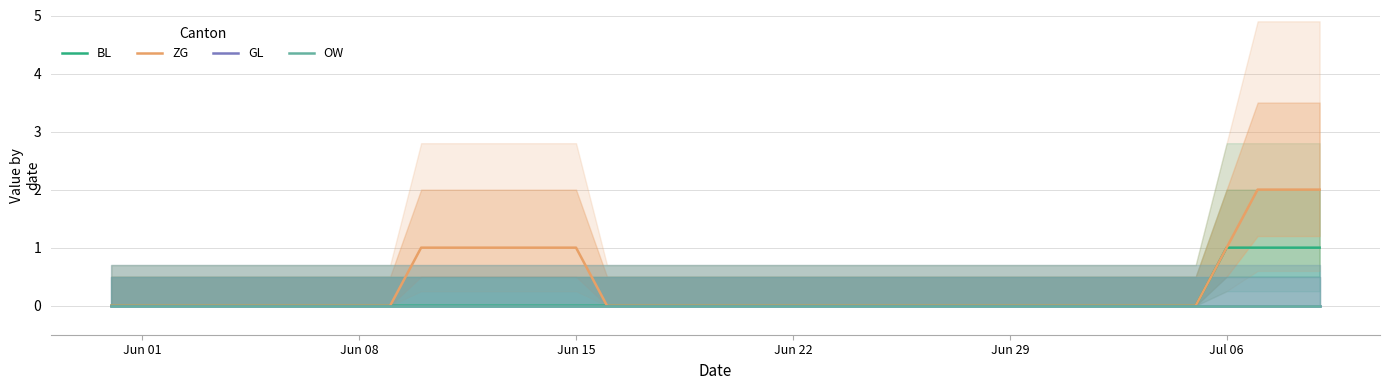

How many data points does each series have?

40